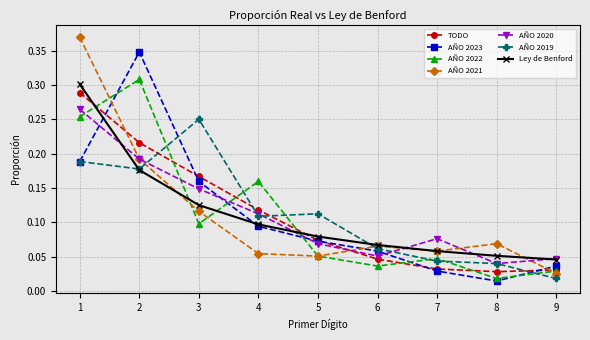

Where is the first local minimum for AÑO 2020?

6